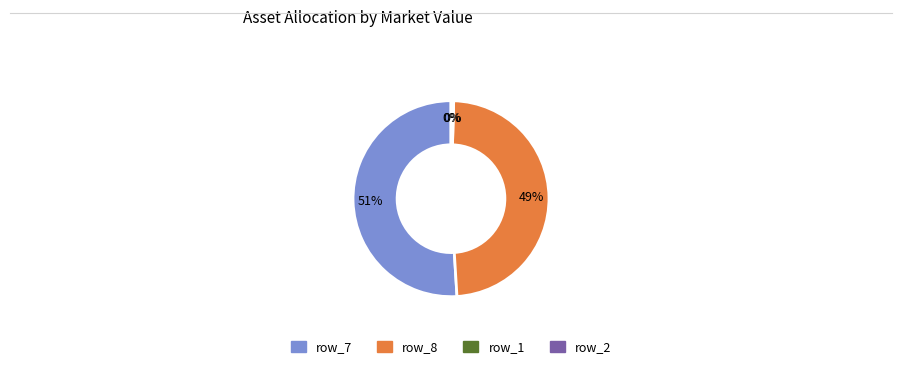

Is there any slice that represents more than half of the pie?

Yes